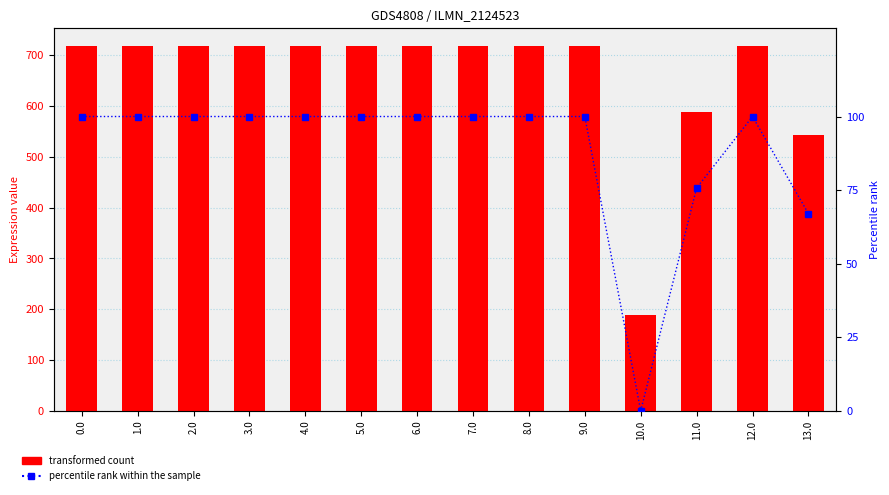

What is the highest value of the transformed count series?

716.9